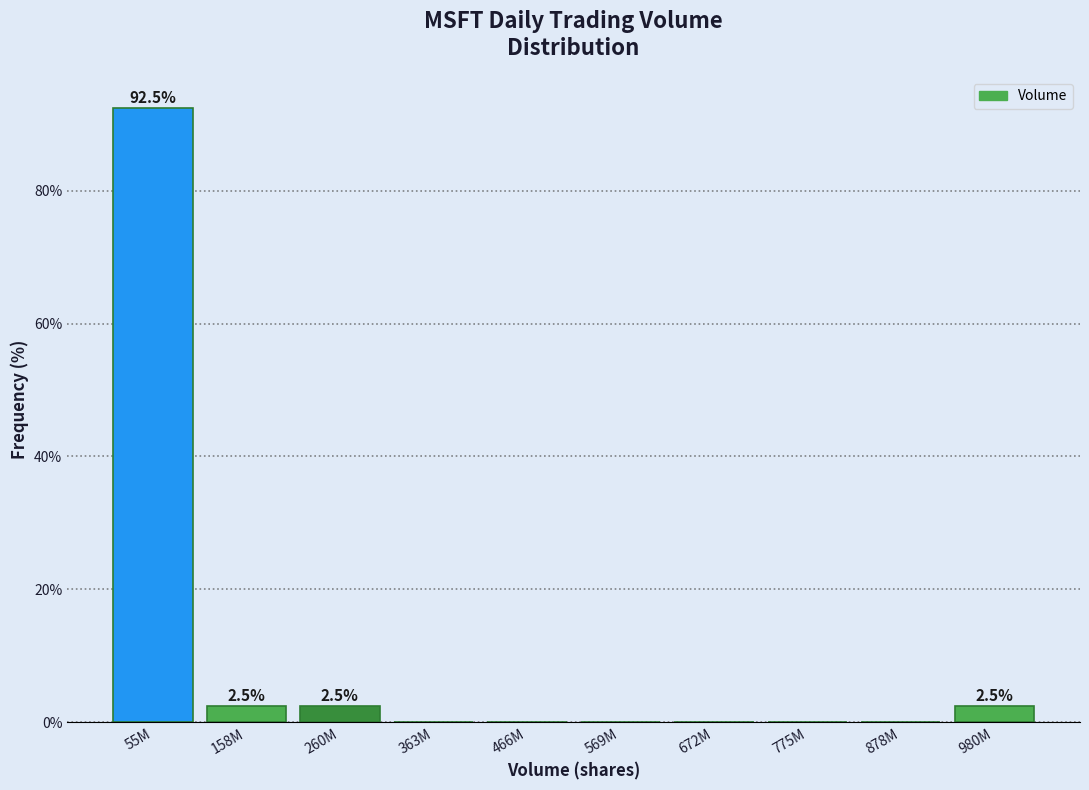

Reading right to left, extract all data points from this chart.

980M=2.5	878M=0.0	775M=0.0	672M=0.0	569M=0.0	466M=0.0	363M=0.0	260M=2.5	158M=2.5	55M=92.5